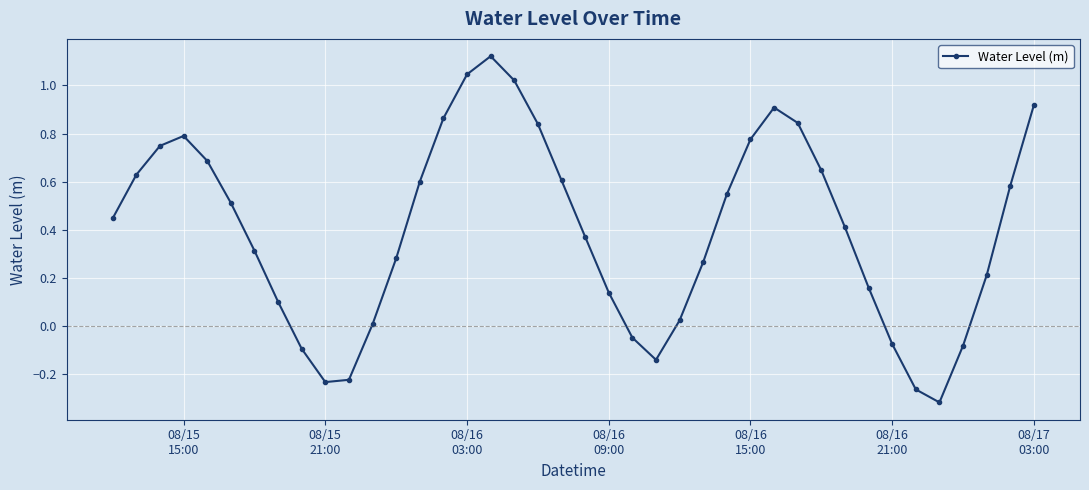

What is the sum of all values?

15.9